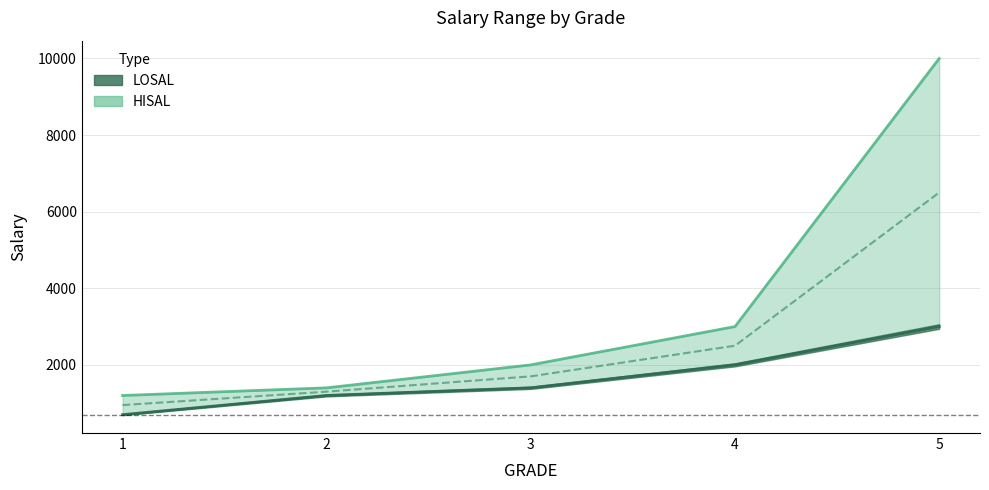

At how many categories does at least one series exceed 1468?

3